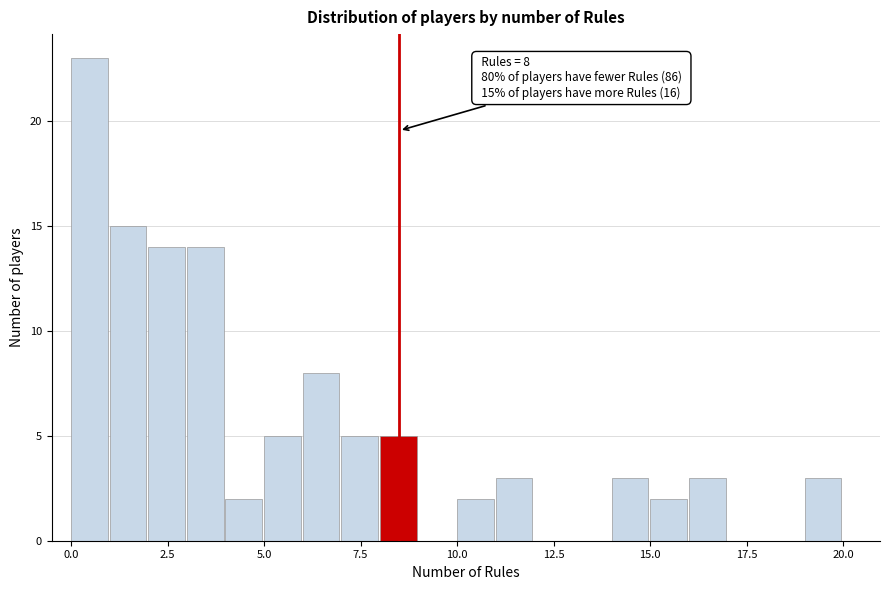

Read against the x-axis, roughly where is the centre of the tallest bar?

0.5